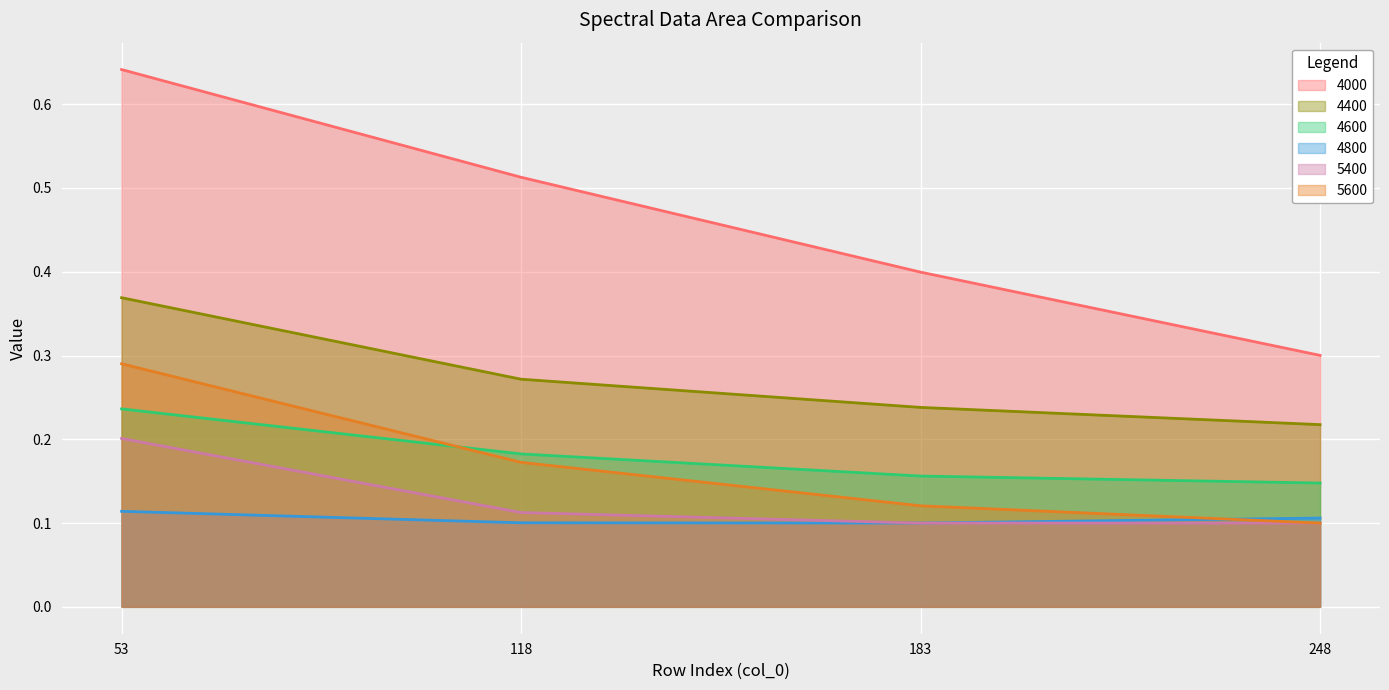

How many 4600 values are between 0 and 1?

4